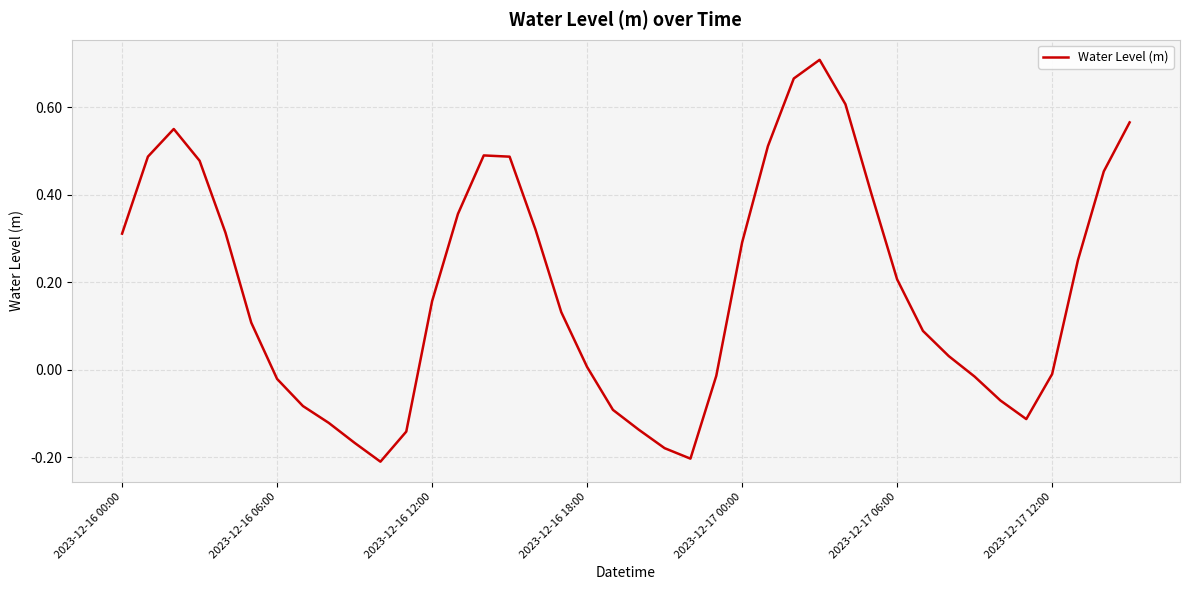

What is the difference between the maximum and minimum values?

0.9